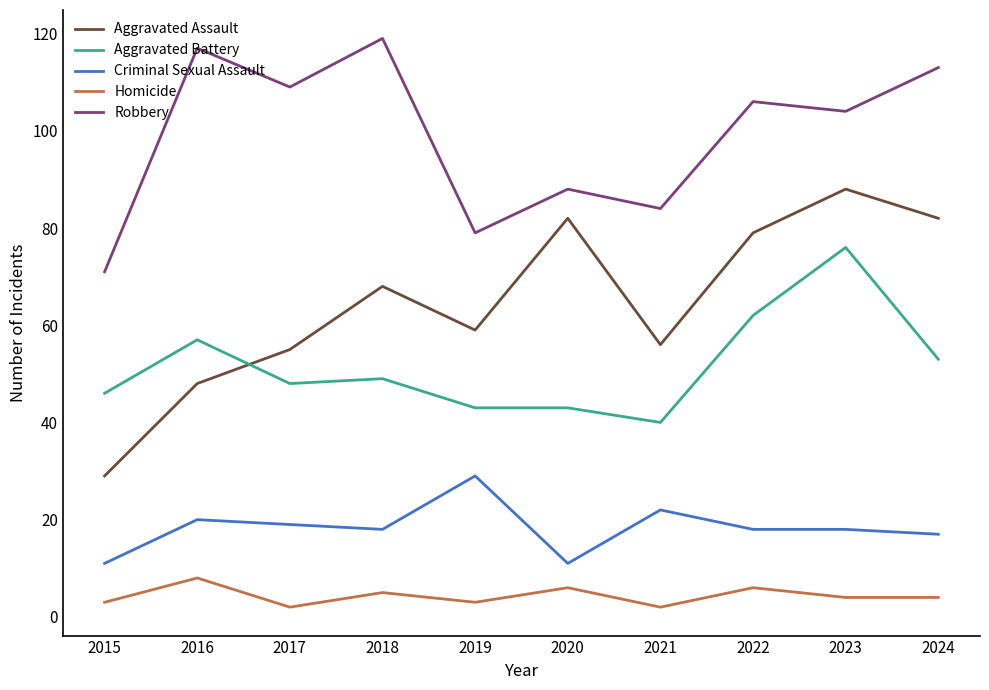

Which series has the largest total across all categories?

Robbery